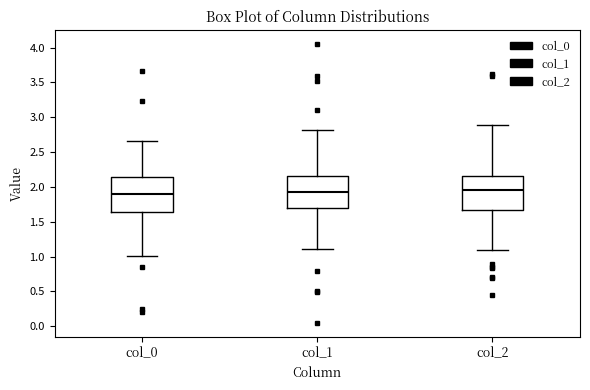

Reading left to right, read every box against the y-axis: the position of its median line, the range the box covers, and the ends of its whiskers. The values are not printed on the chart, so give them approximately, as read against the axis.

col_0: median 1.90, box 1.65 to 2.15, whiskers 1.00 to 2.65
col_1: median 1.95, box 1.70 to 2.15, whiskers 1.10 to 2.80
col_2: median 1.95, box 1.65 to 2.15, whiskers 1.10 to 2.90